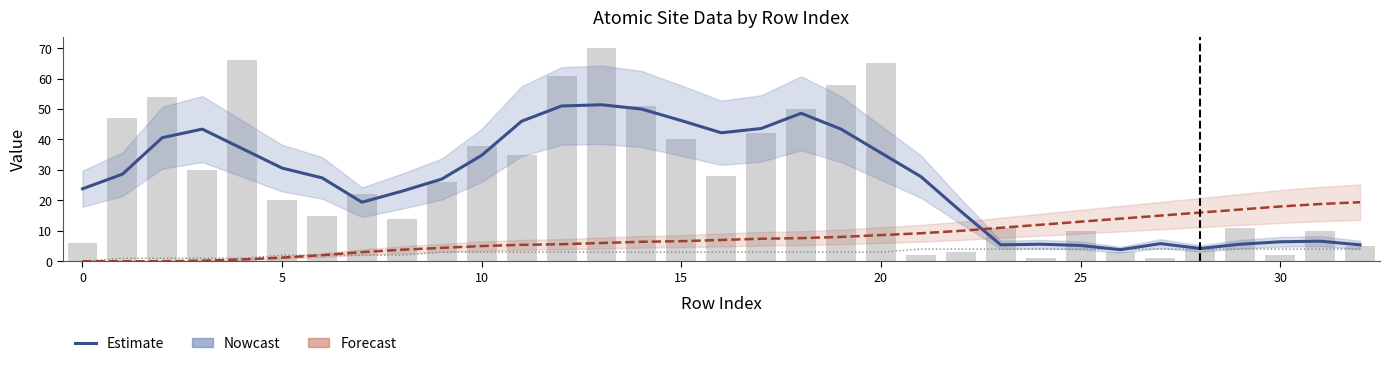

What is the difference between the isite (Nowcast) values at 17 and 24?

38.0